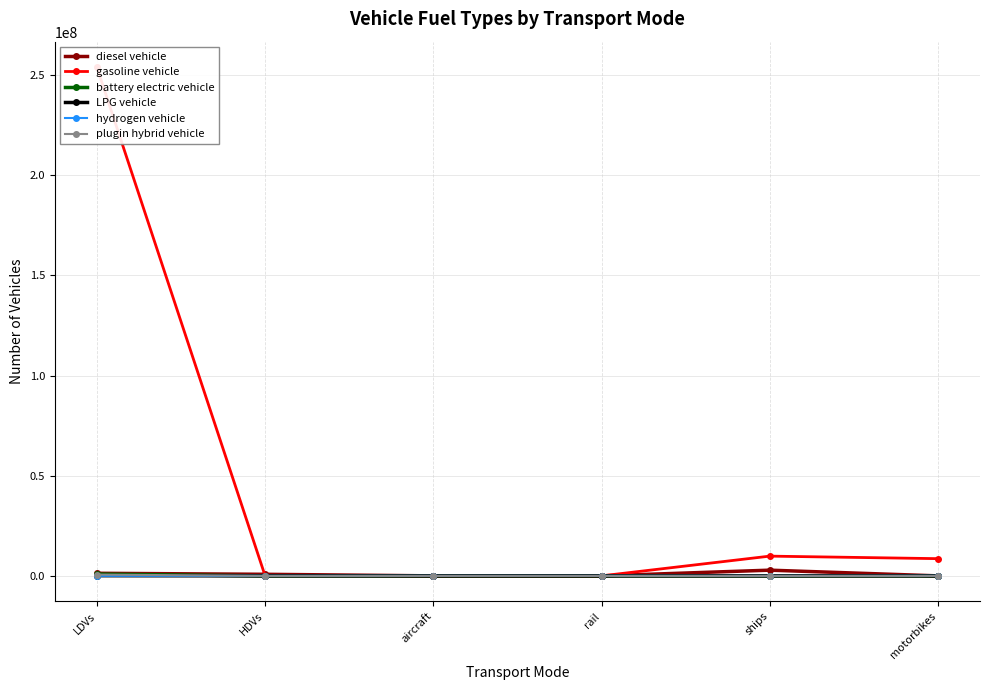

Which series changed the most between LDVs and ships?

gasoline vehicle